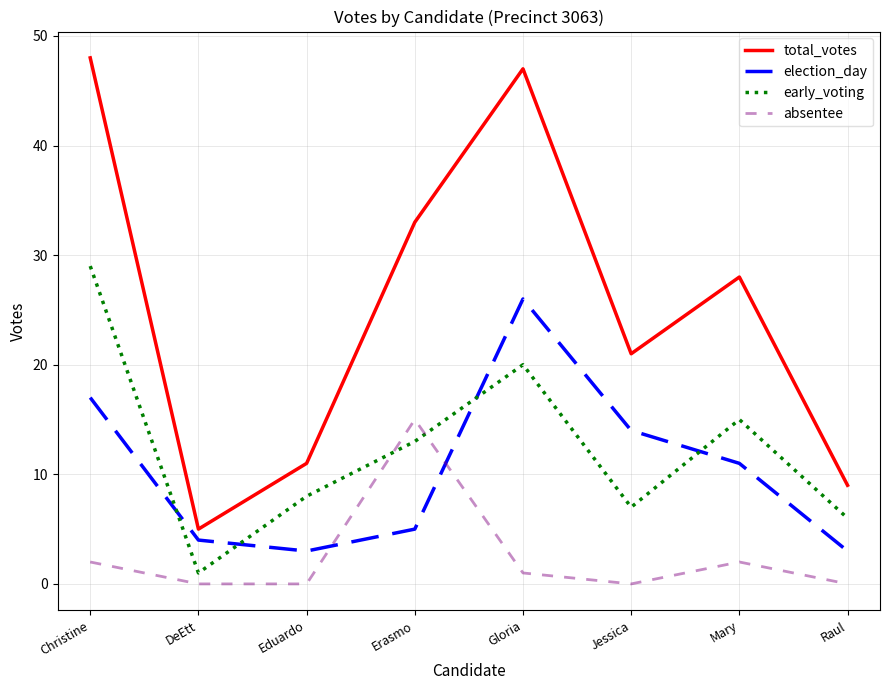

Rank the series at Eduardo from lowest to highest value.

absentee, election_day, early_voting, total_votes